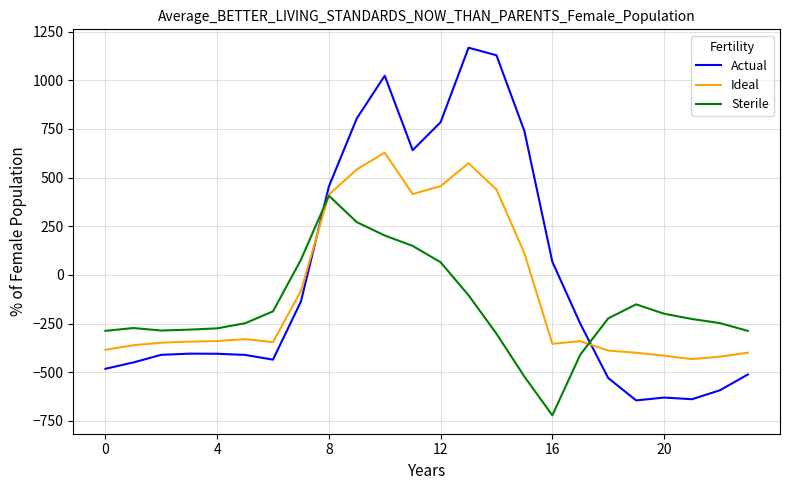

What is the difference between the maximum and minimum values in the Actual series?

1811.7